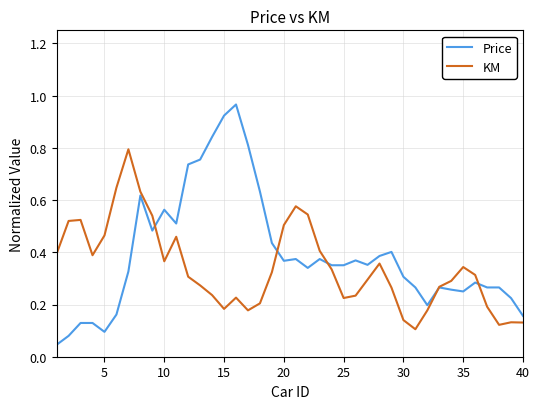

True or false: KM and Price cross at least once.

True